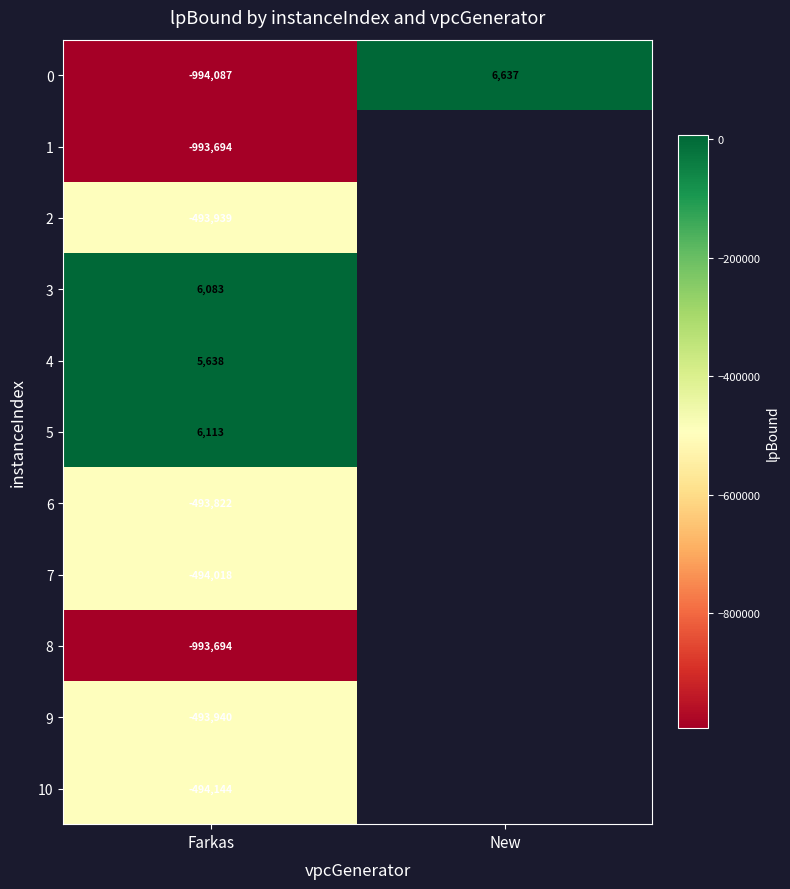

Where is 2 nearest to the value -493939?

Farkas